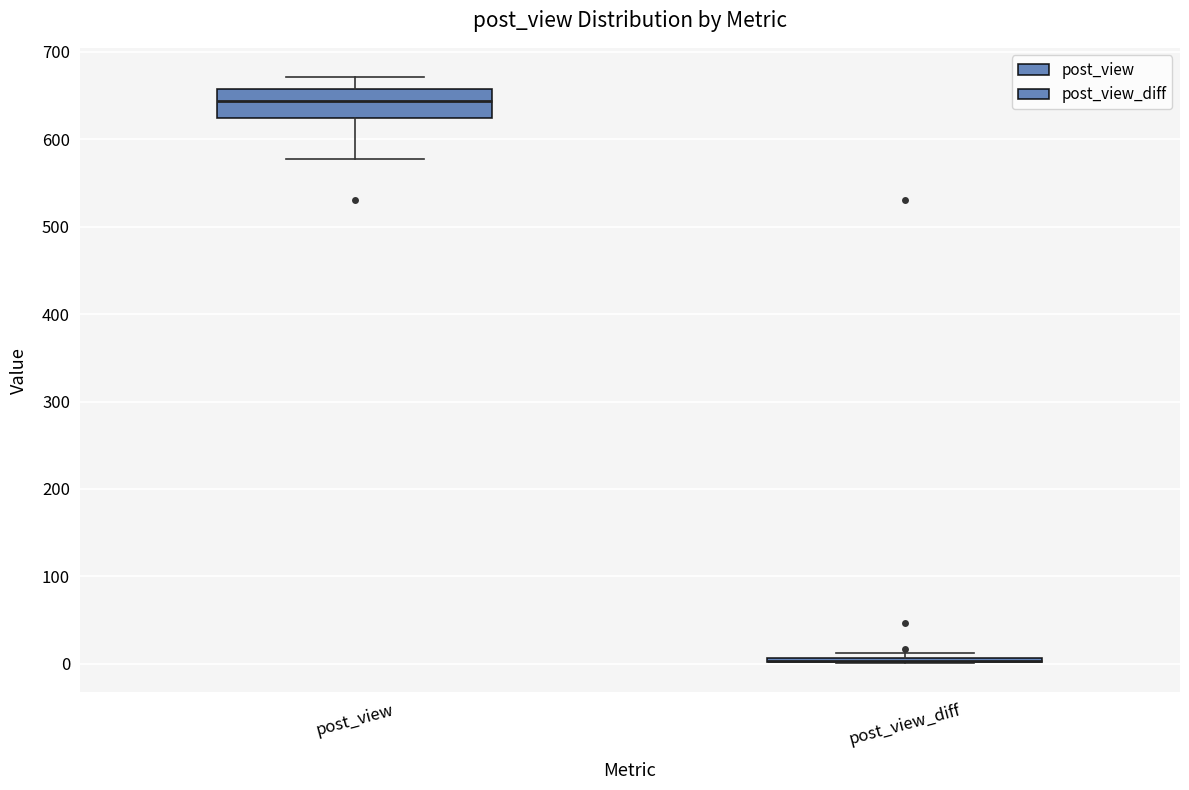

Reading left to right, transcribe this box plot: for each box, give where its median line is, the range the box spans, and where its two whiskers end, as read against the y-axis. The values are not printed on the chart, so give them approximately, as read against the axis.

post_view: median 640, box 620 to 660, whiskers 580 to 670
post_view_diff: box collapsed to a line at 0, whiskers 0 to 10